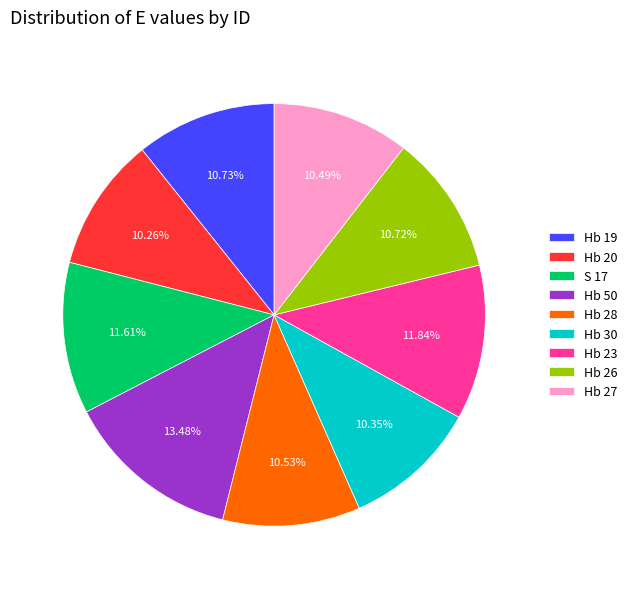

Approximately how many times larger is the value at Hb 23 compared to S 17?

1.0